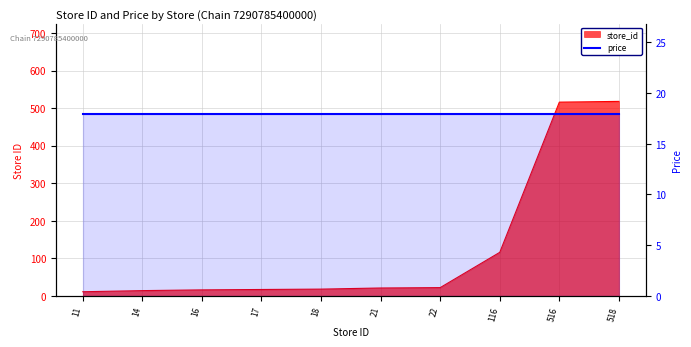

Approximately how many times larger is the value at 17 compared to 11?

1.5